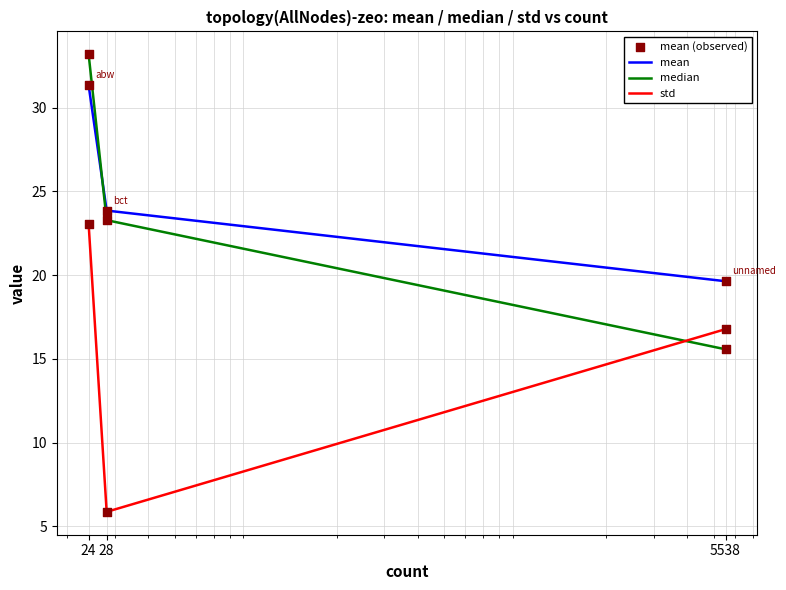

List the series in order of their peak value, highest first.

median, mean, std